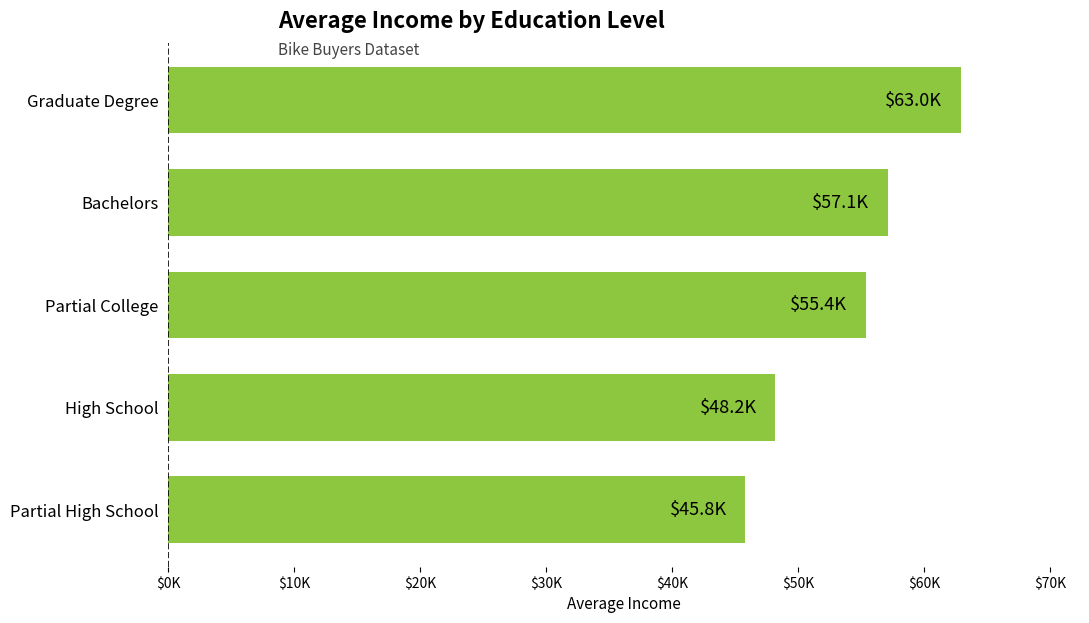

Does the chart contain any negative values?

No